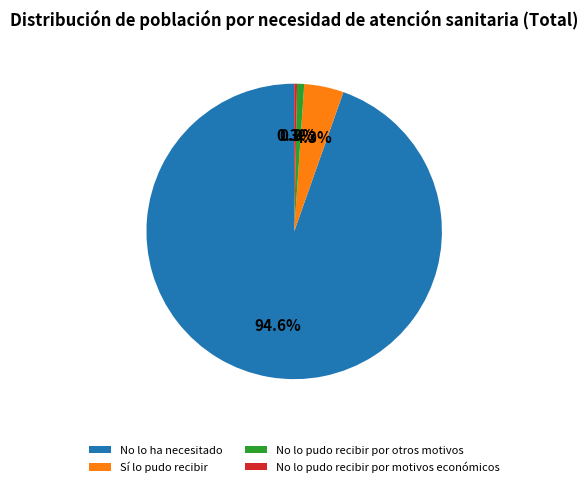

Is Sí lo pudo recibir the majority of the pie?

No